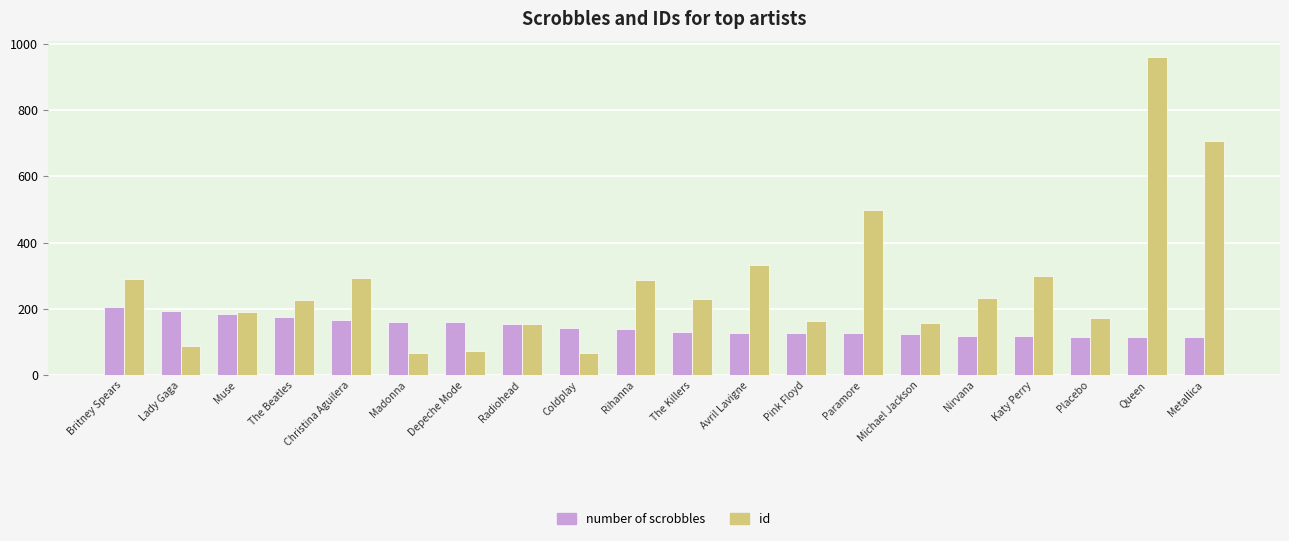

What is the label of the 1st bar from the right?

Metallica